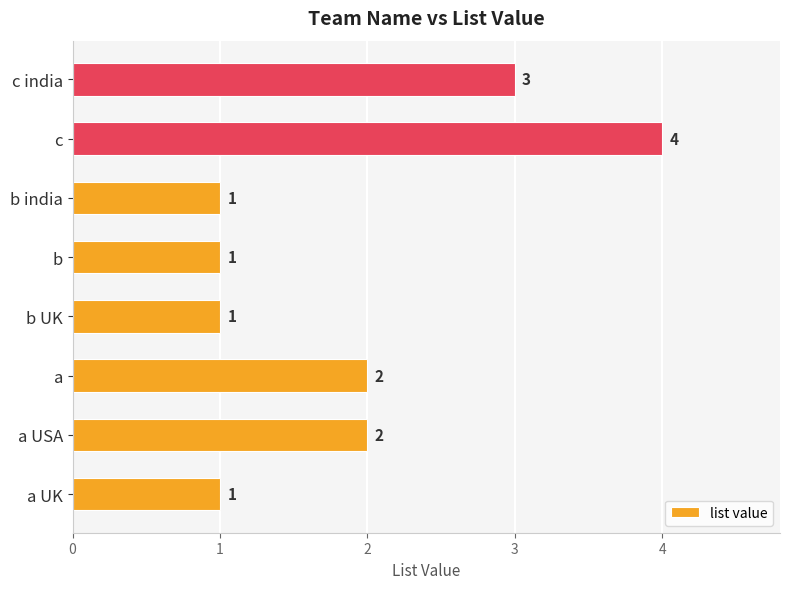

How many values are between 1 and 3?

7